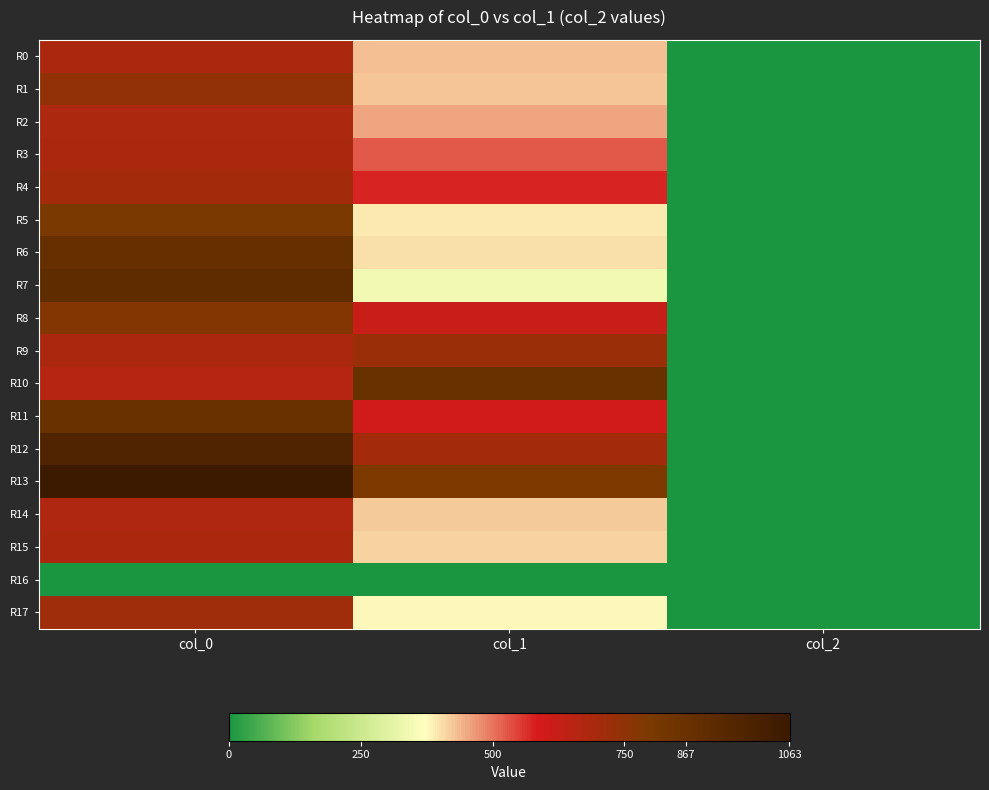

At col_2, list the series in order from smallest to largest.

R16, R0, R1, R2, R3, R4, R5, R6, R7, R8, R9, R10, R11, R12, R13, R14, R15, R17